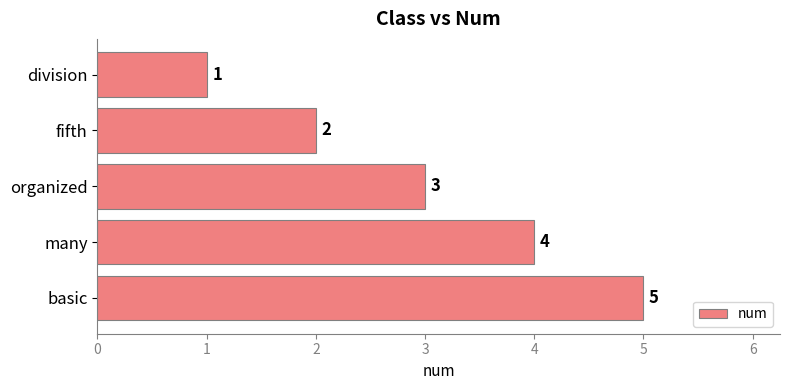

The chart shows a value of 5 at basic. True or false?

True